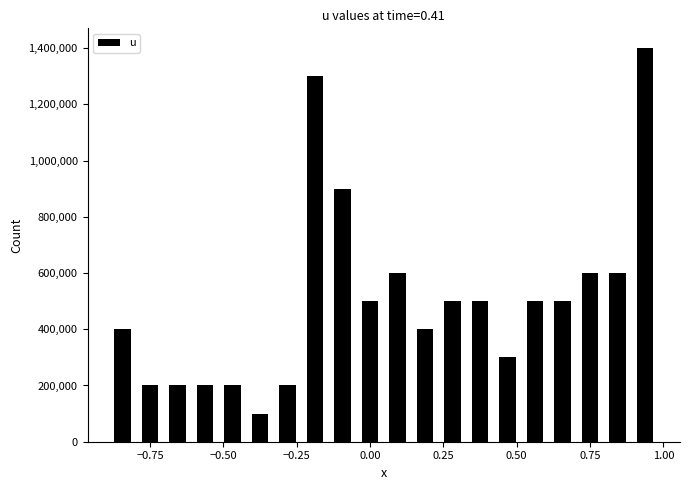

Read against the x-axis, roughly where is the centre of the tallest bar?

0.95